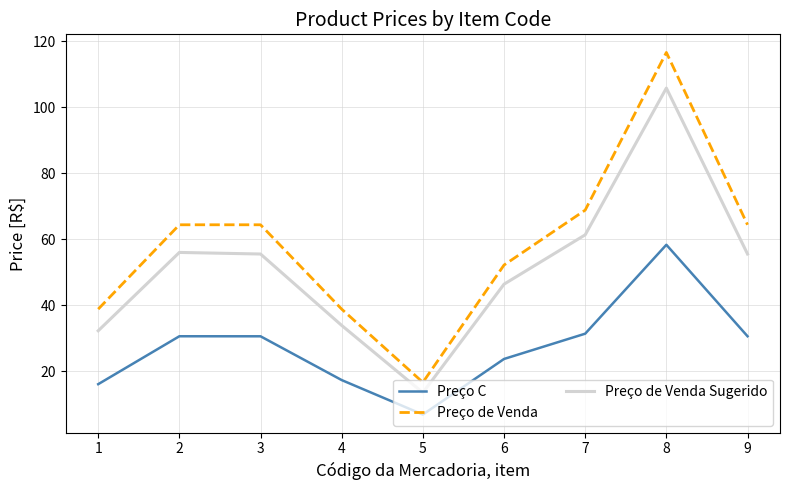

List the series in order of their overall mean, lowest first.

Preço C, Preço de Venda Sugerido, Preço de Venda